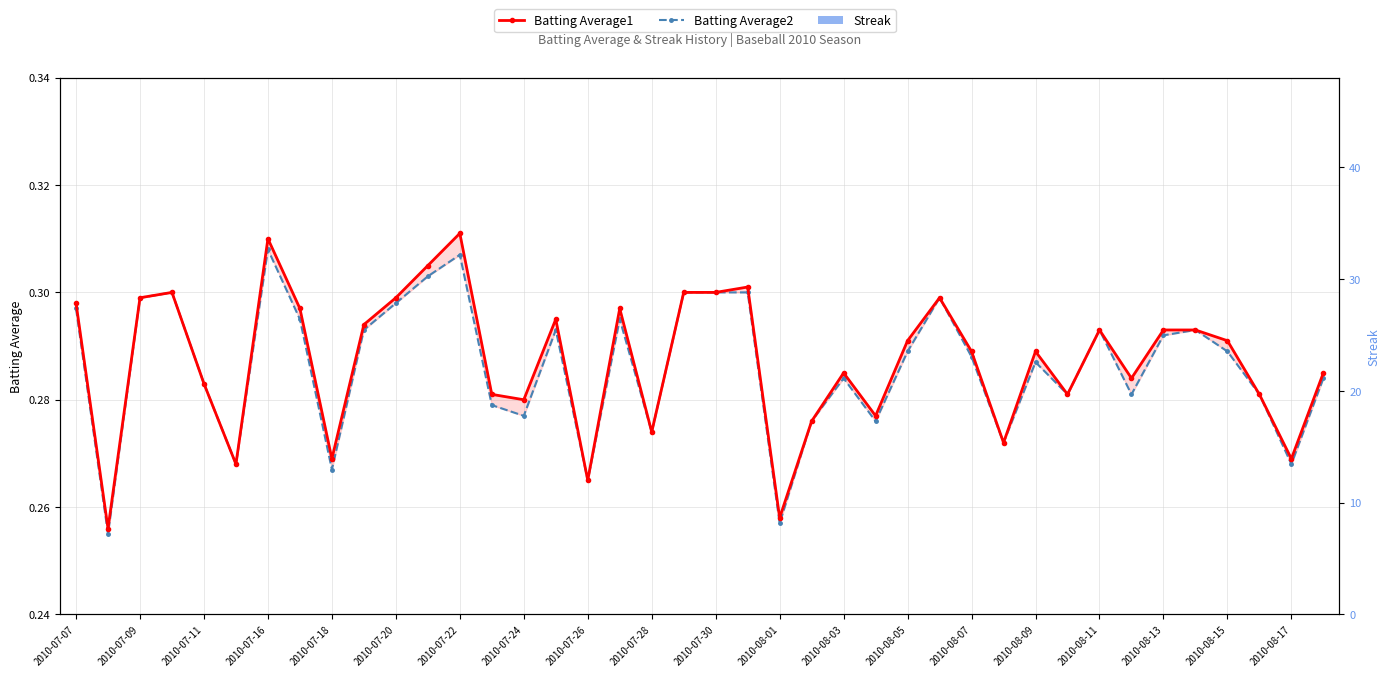

What is the average value of the Batting Average2 series?

0.3